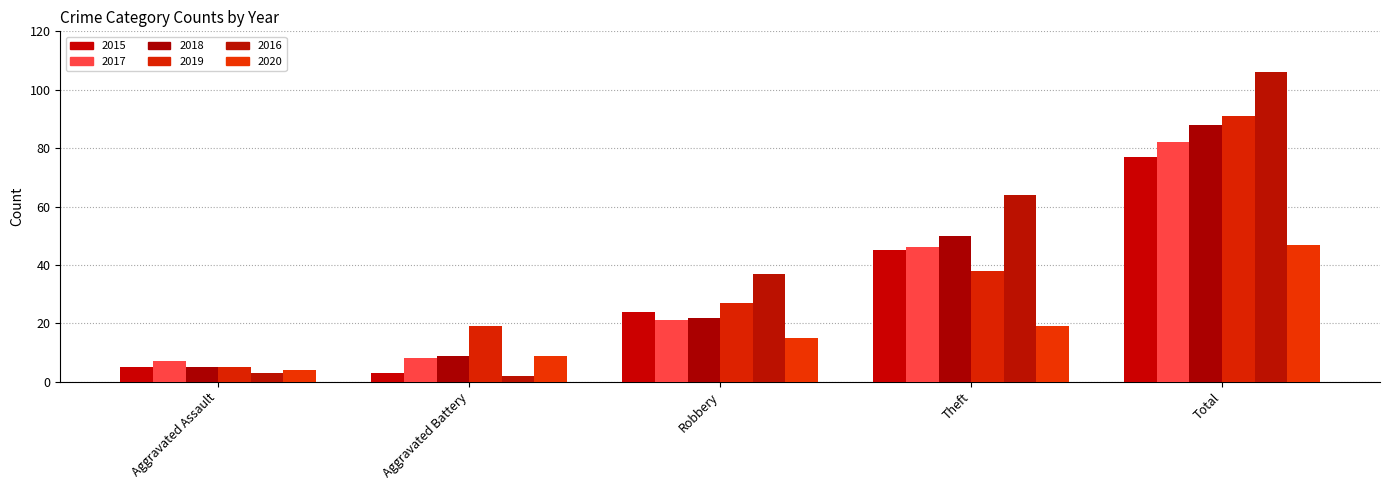

What is the label of the 4th bar from the right?

Aggravated Battery